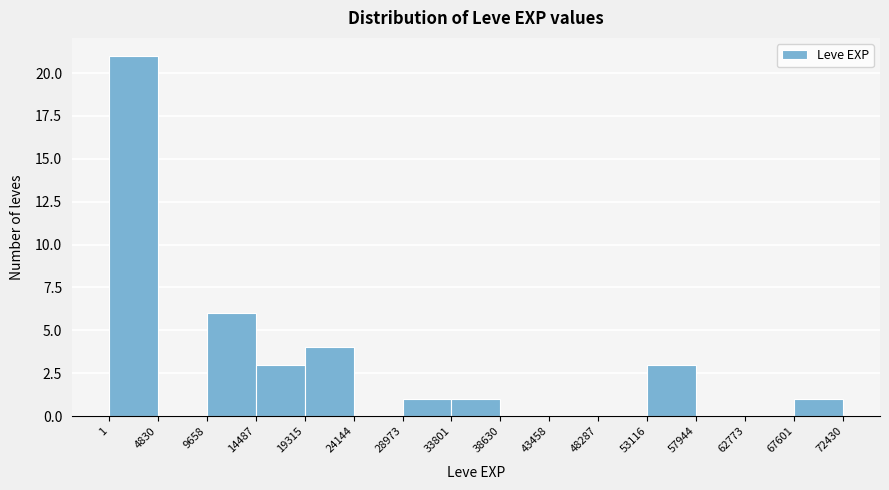

Which range on the x-axis has the tallest bar?

1 to 4830